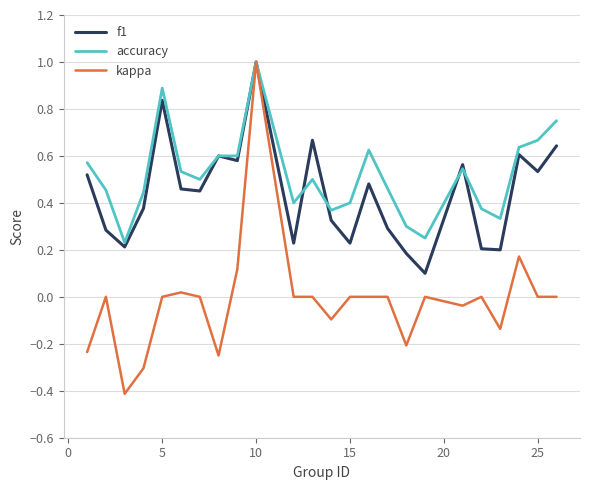

What is the maximum value for kappa?

1.0